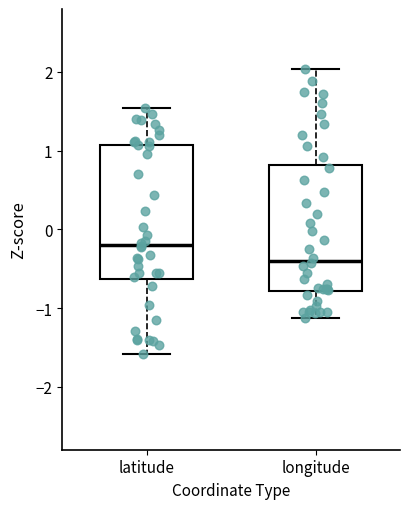

Reading left to right, read every box against the y-axis: the position of its median line, the range the box covers, and the ends of its whiskers. The values are not printed on the chart, so give them approximately, as read against the axis.

latitude: median -0.2, box -0.6 to 1.1, whiskers -1.6 to 1.5
longitude: median -0.4, box -0.8 to 0.8, whiskers -1.1 to 2.0